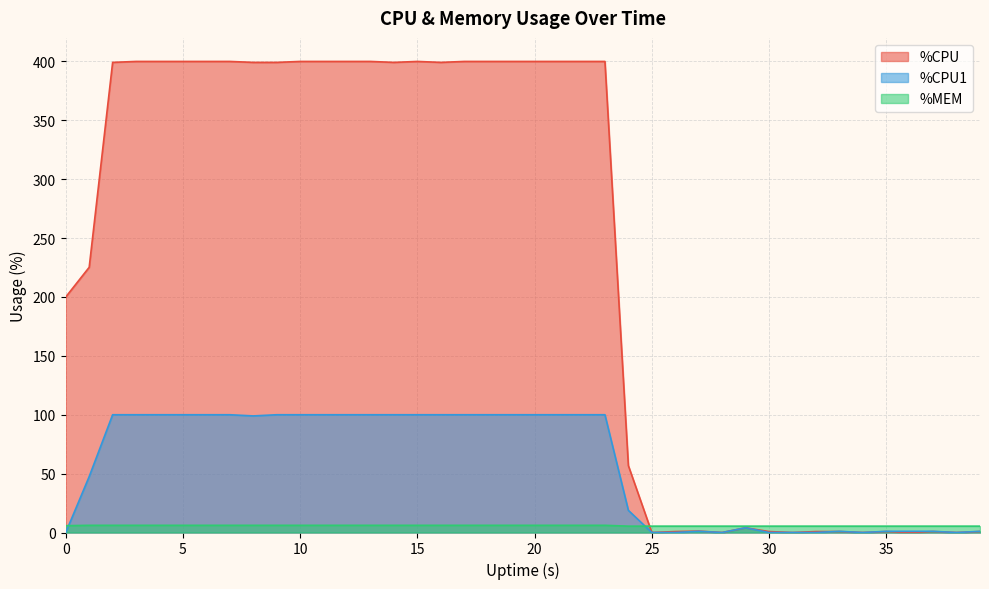

The value of %CPU1 at 20 is 39.5. True or false?

False